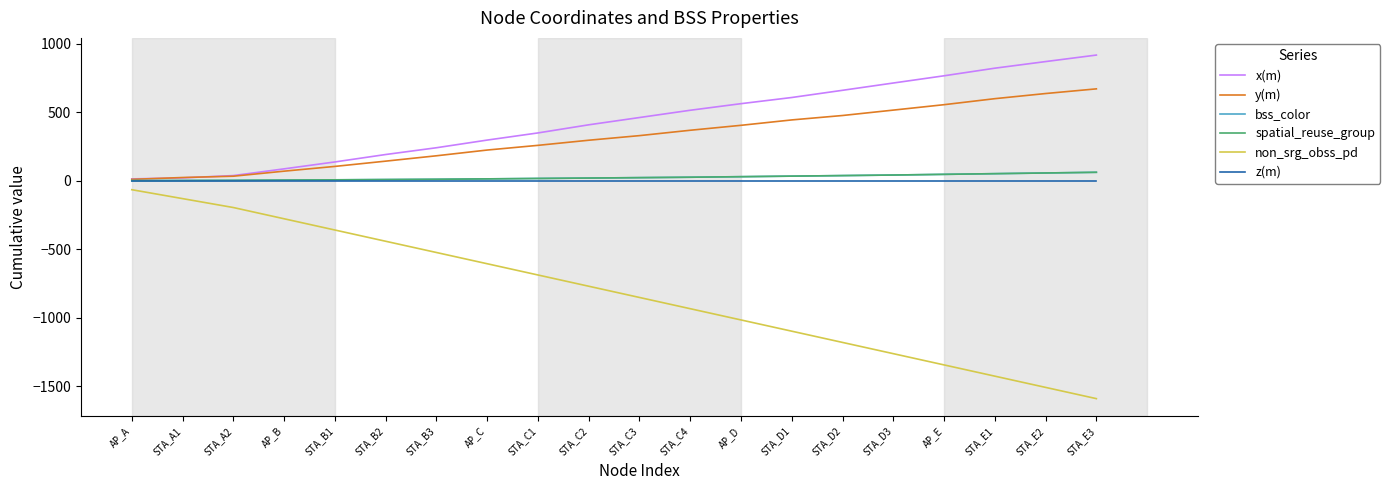

What is the difference between the maximum and minimum values in the bss_color series?

61.0